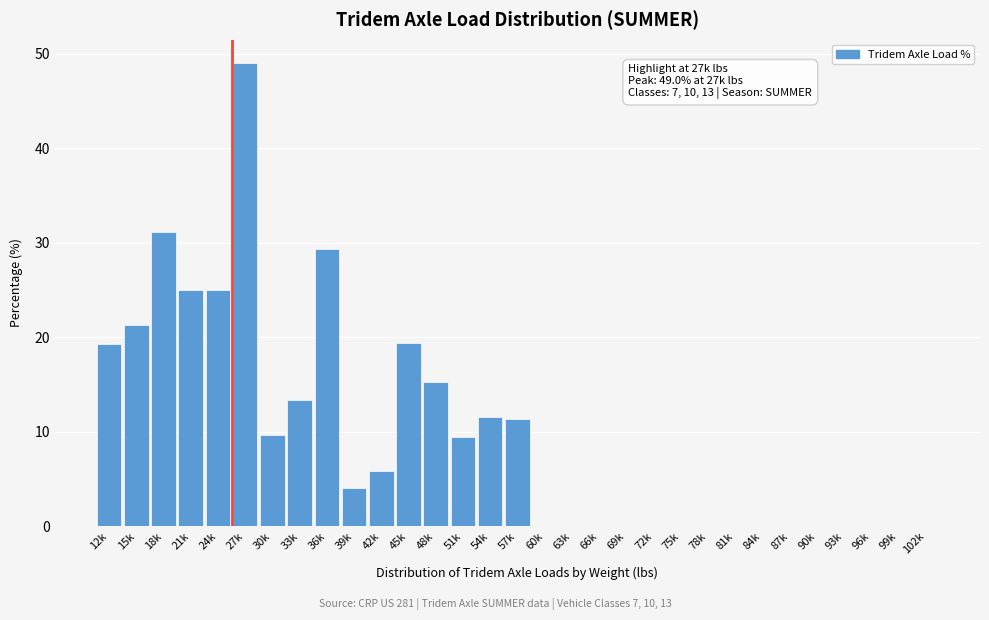

What is the sum of all values?

300.0